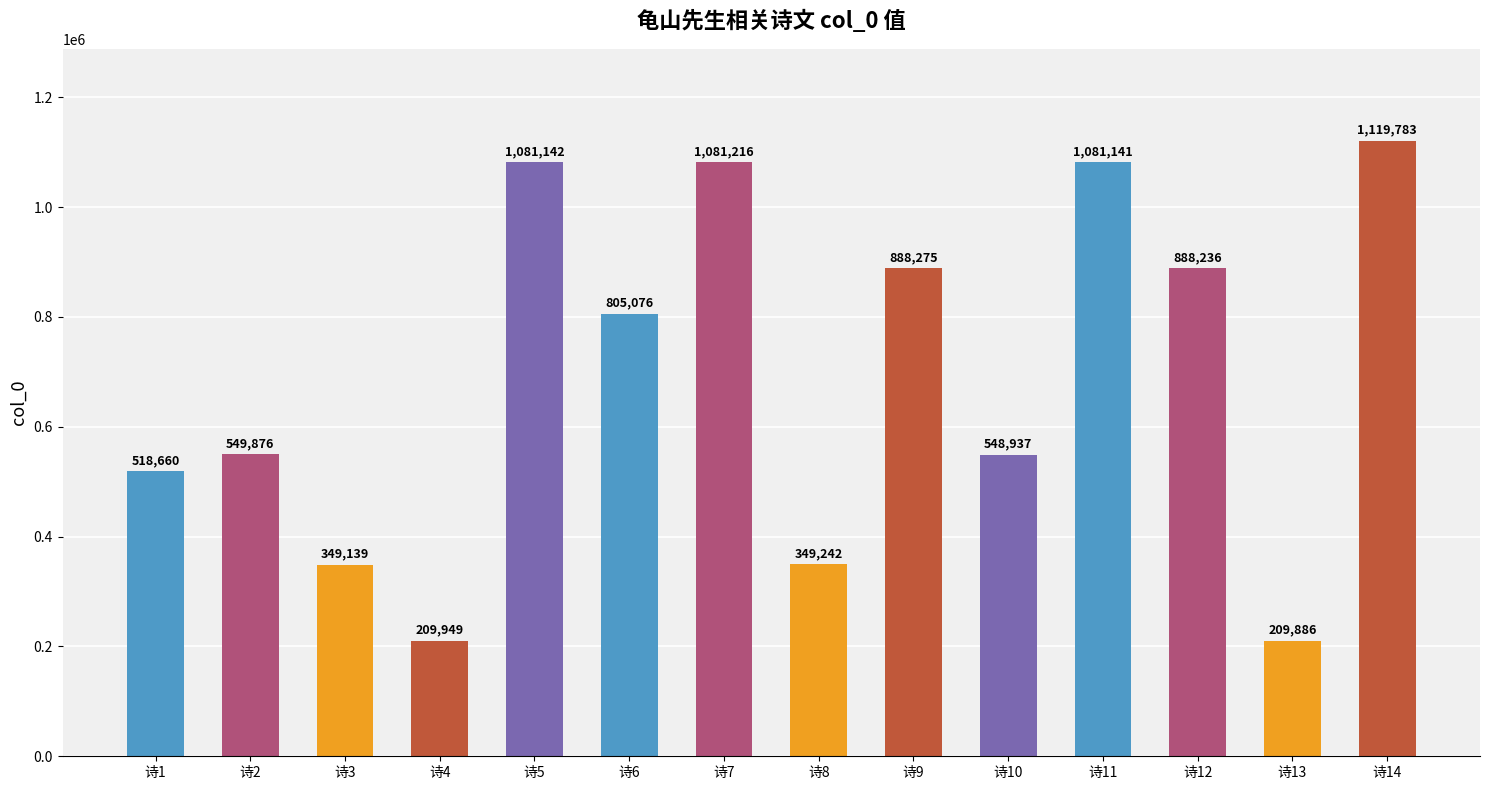

What is the difference between the maximum and minimum values?

909897